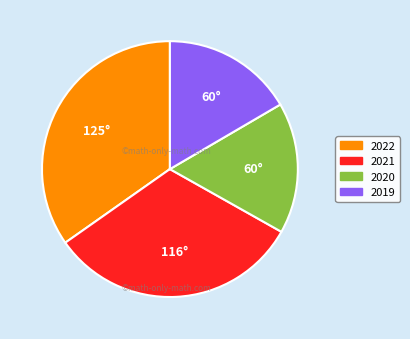

Count the number of slices in the pie.

4